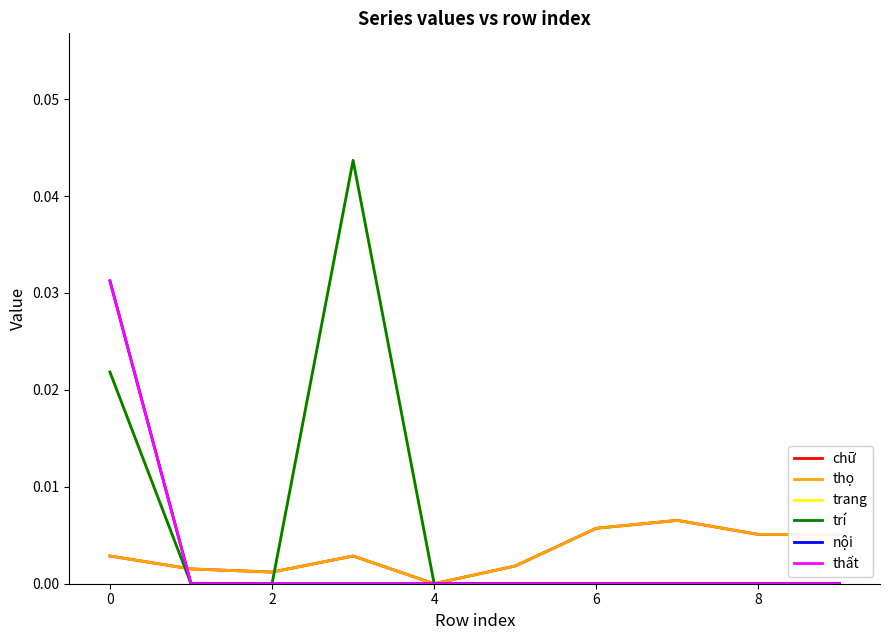

True or false: trí has more than 2 interior local peaks.

False